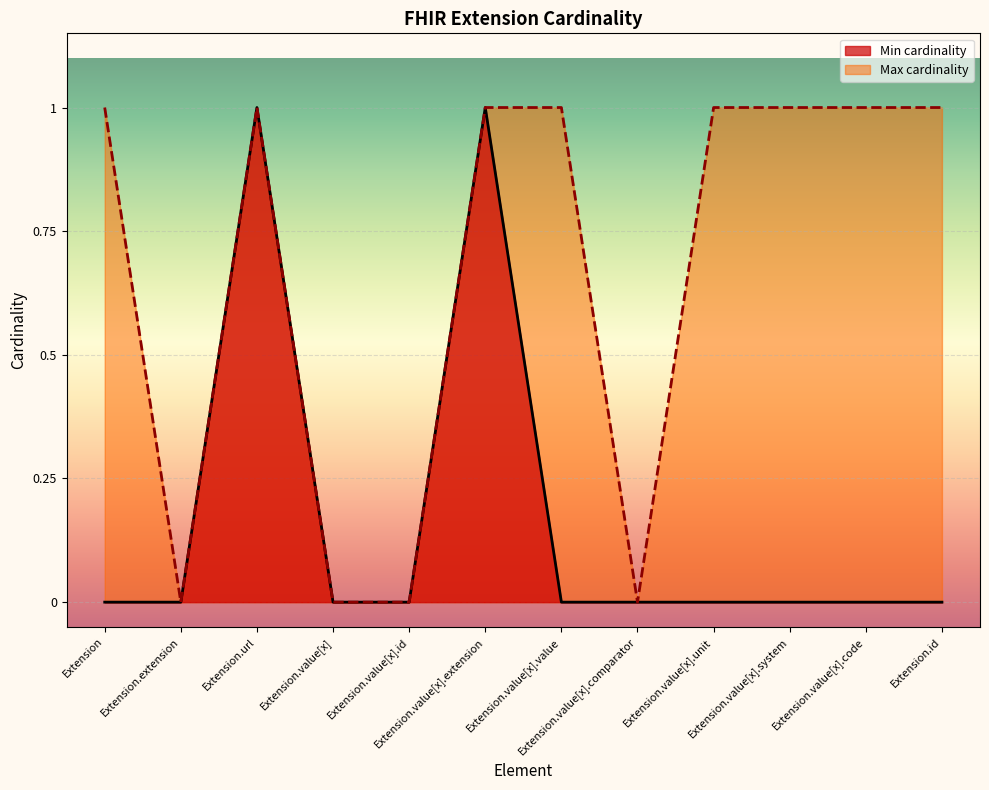

In Min cardinality, how many points are higher than both neighbors (excluding endpoints)?

2